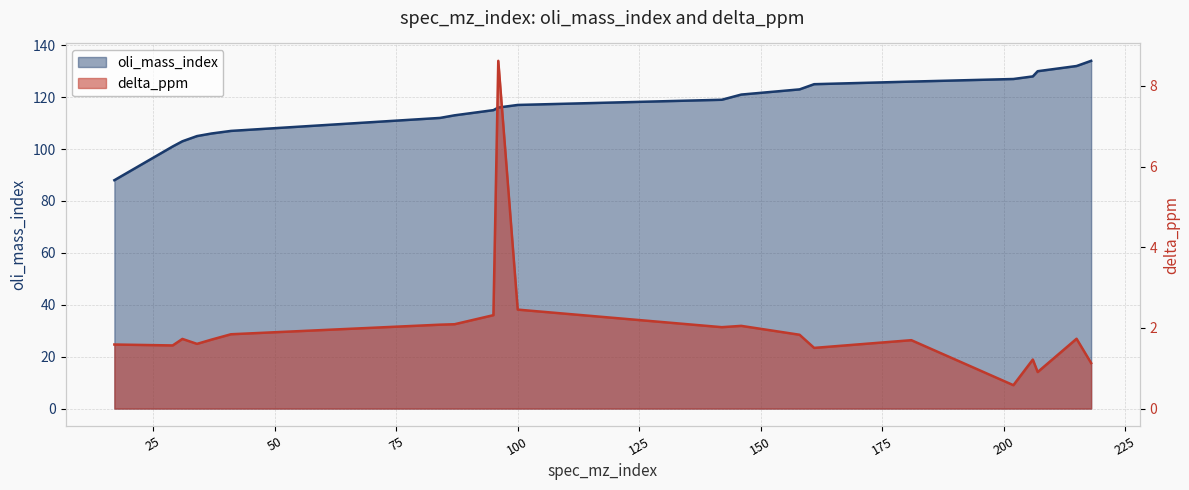

True or false: delta_ppm has more than 1 points higher than both neighbors.

True